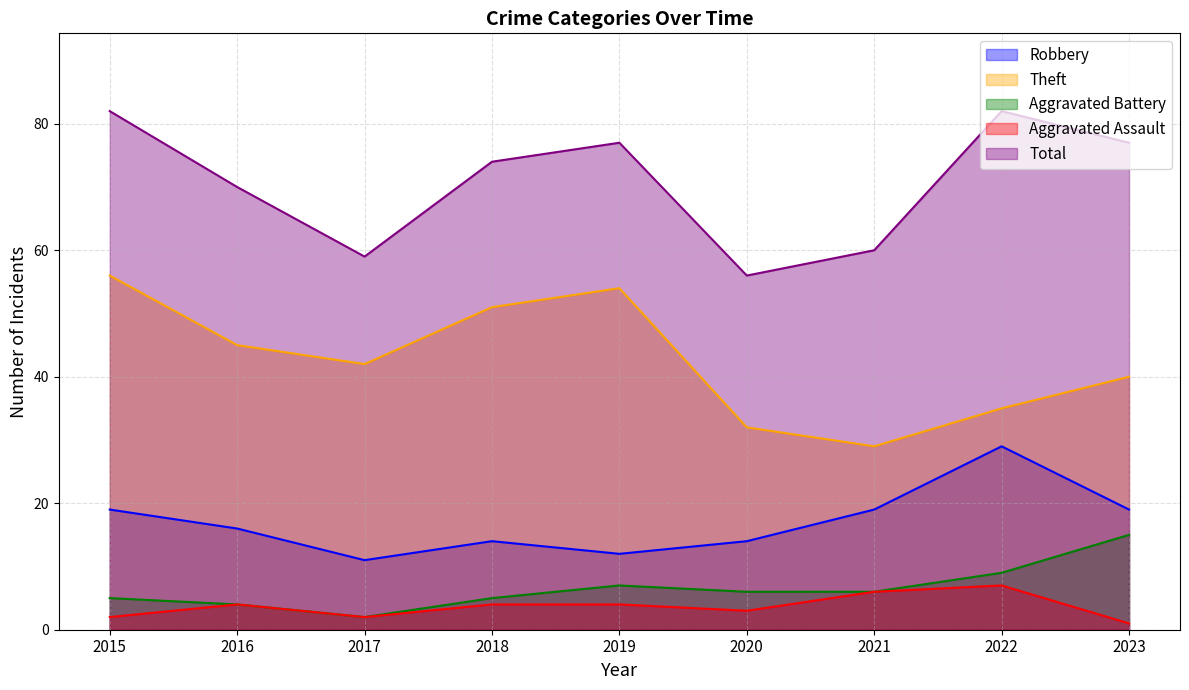

How many series are shown in this chart?

5